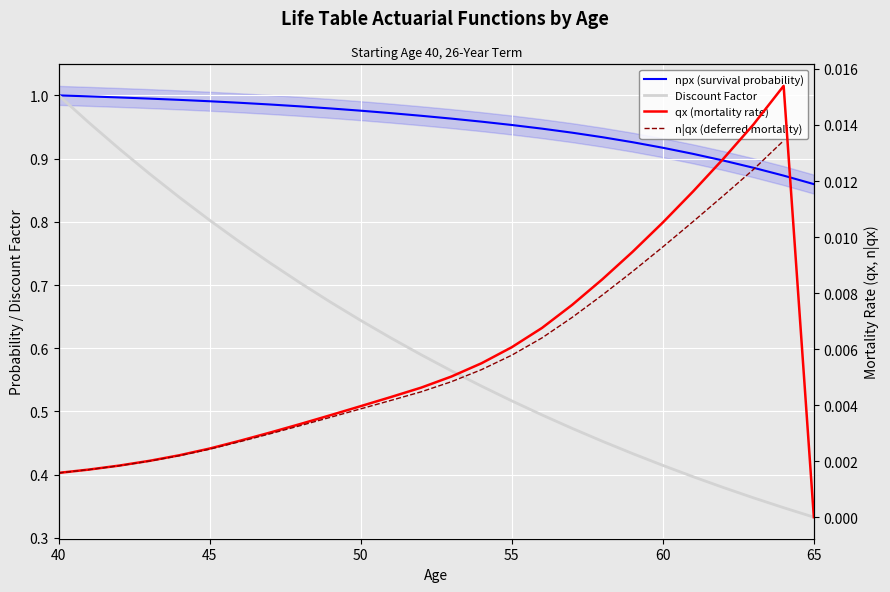

The value of Discount Factor at 60 is 0.3. True or false?

False